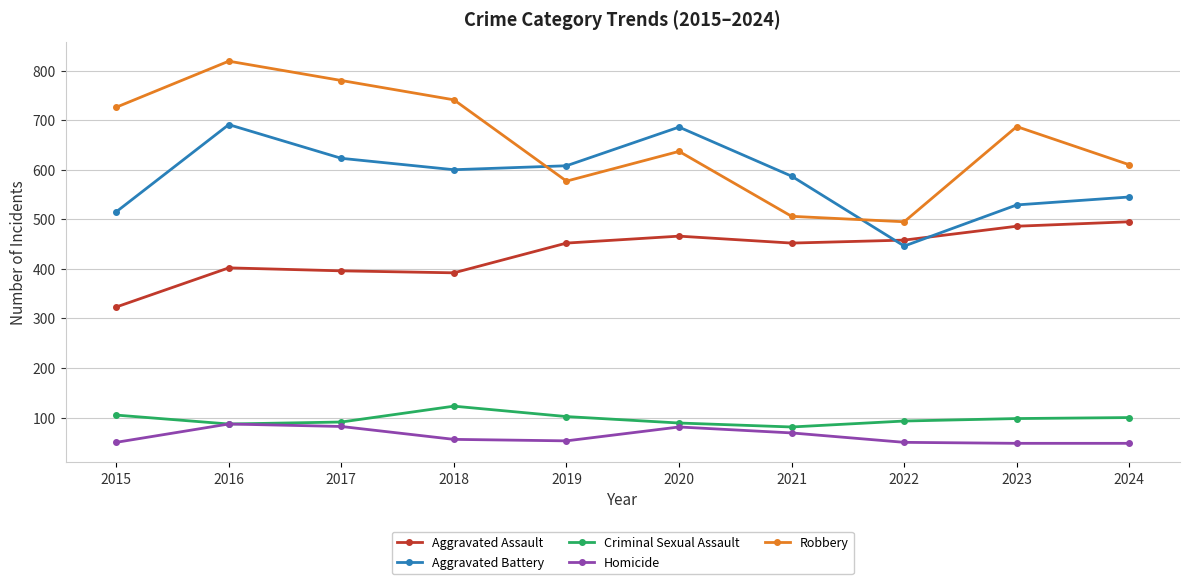

How many categories are shown in the chart?

10